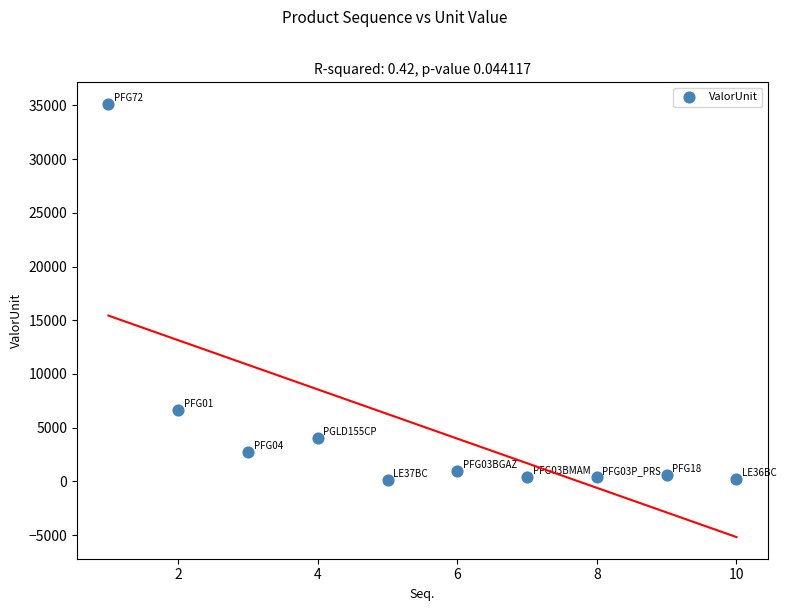

What Y value in the scatter plot is closest to 17627?

6624.7